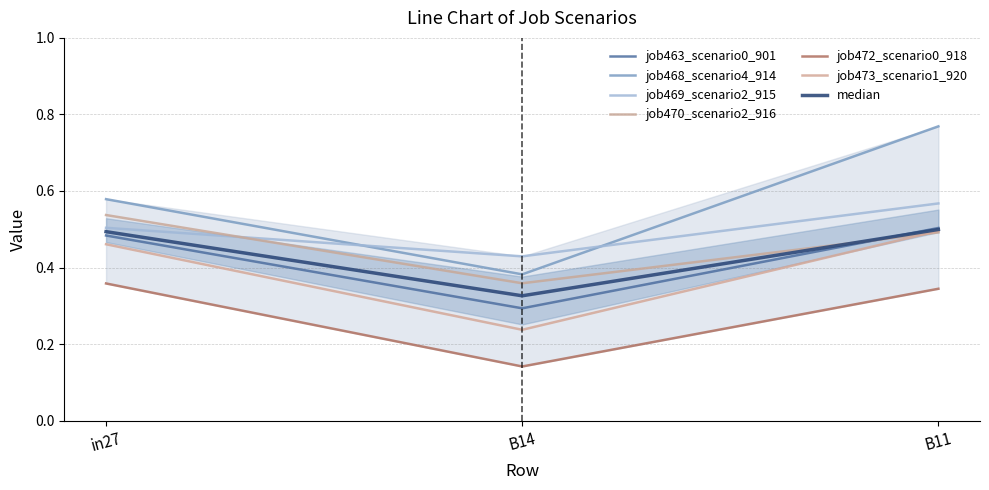

The job470_scenario2_916 series shows 0.5 at B14. True or false?

False